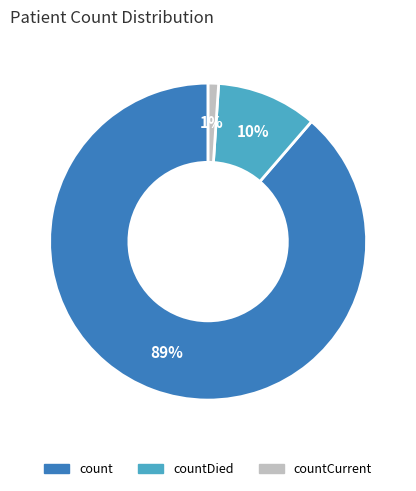

To the nearest percent, what is the average slice percentage?

33%